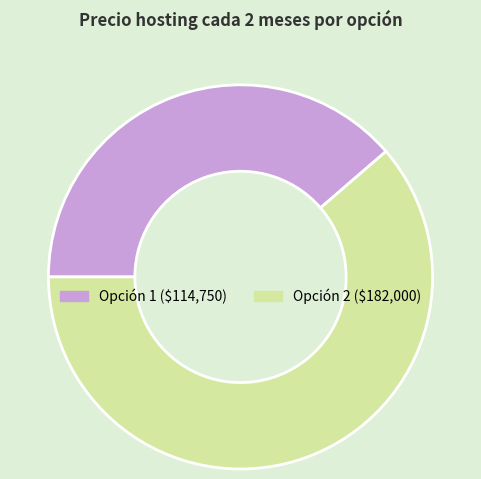

Which category has the smallest portion of the pie?

Opción 1